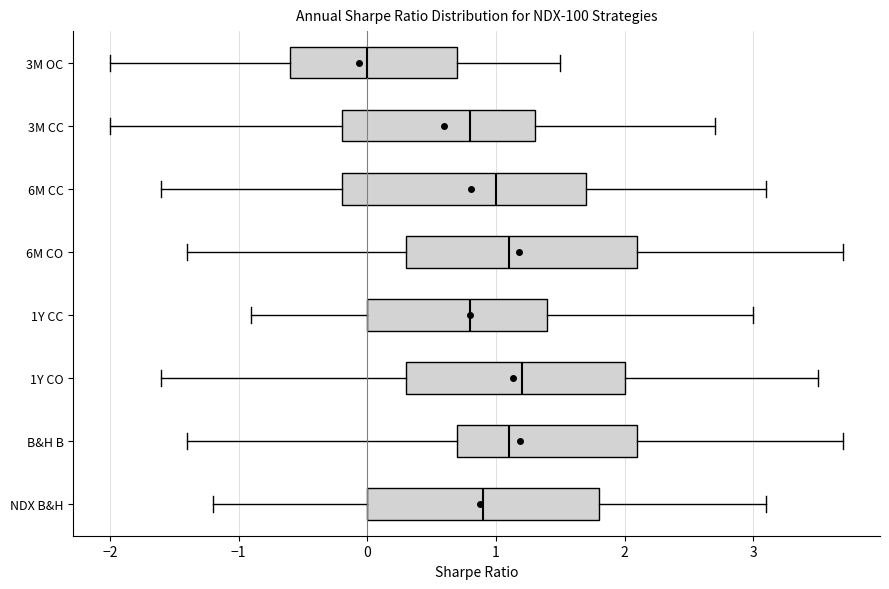

Reading bottom to top, read every box against the x-axis: the position of its median line, the range the box covers, and the ends of its whiskers. The values are not printed on the chart, so give them approximately, as read against the axis.

NDX B&H: median 0.9, box 0.0 to 1.8, whiskers -1.2 to 3.1
B&H B: median 1.1, box 0.7 to 2.1, whiskers -1.4 to 3.7
1Y CO: median 1.2, box 0.3 to 2.0, whiskers -1.6 to 3.5
1Y CC: median 0.8, box 0.0 to 1.4, whiskers -0.9 to 3.0
6M CO: median 1.1, box 0.3 to 2.1, whiskers -1.4 to 3.7
6M CC: median 1.0, box -0.2 to 1.7, whiskers -1.6 to 3.1
3M CC: median 0.8, box -0.2 to 1.3, whiskers -2.0 to 2.7
3M OC: median 0.0, box -0.6 to 0.7, whiskers -2.0 to 1.5